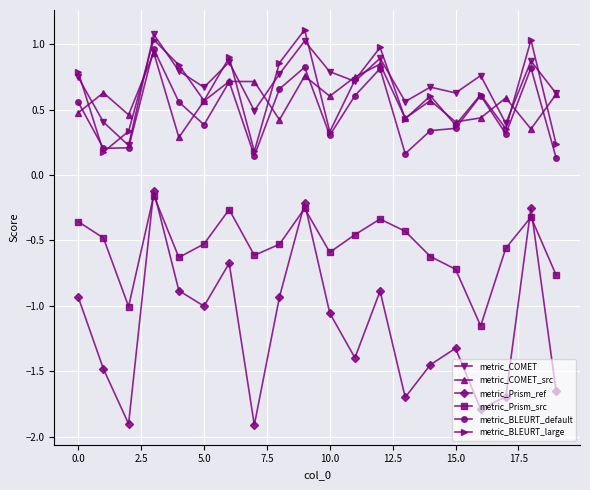

Which series has the widest spread of values?

metric_Prism_ref